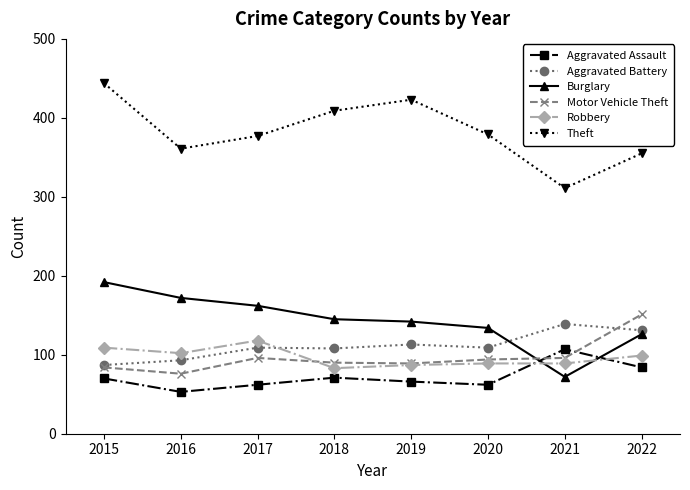

Rank the series at 2018 from highest to lowest value.

Theft, Burglary, Aggravated Battery, Motor Vehicle Theft, Robbery, Aggravated Assault